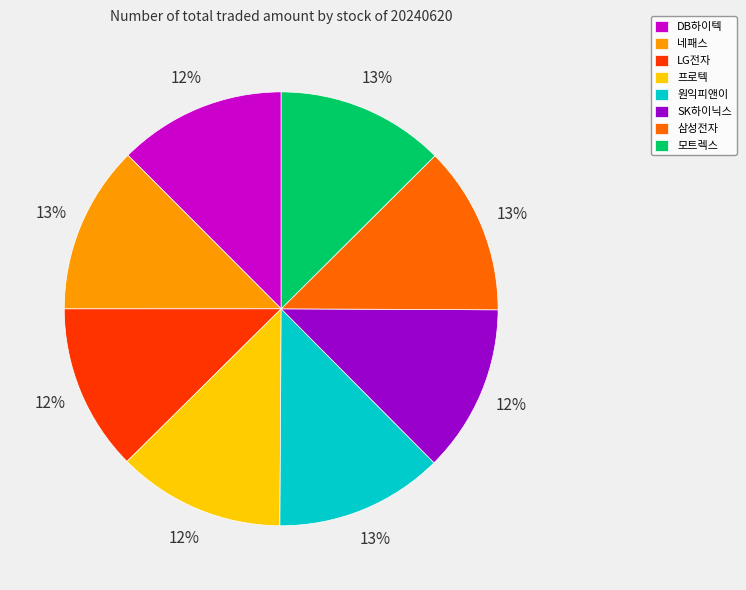

Is the sum of 모트렉스 and DB하이텍 greater than half?

No